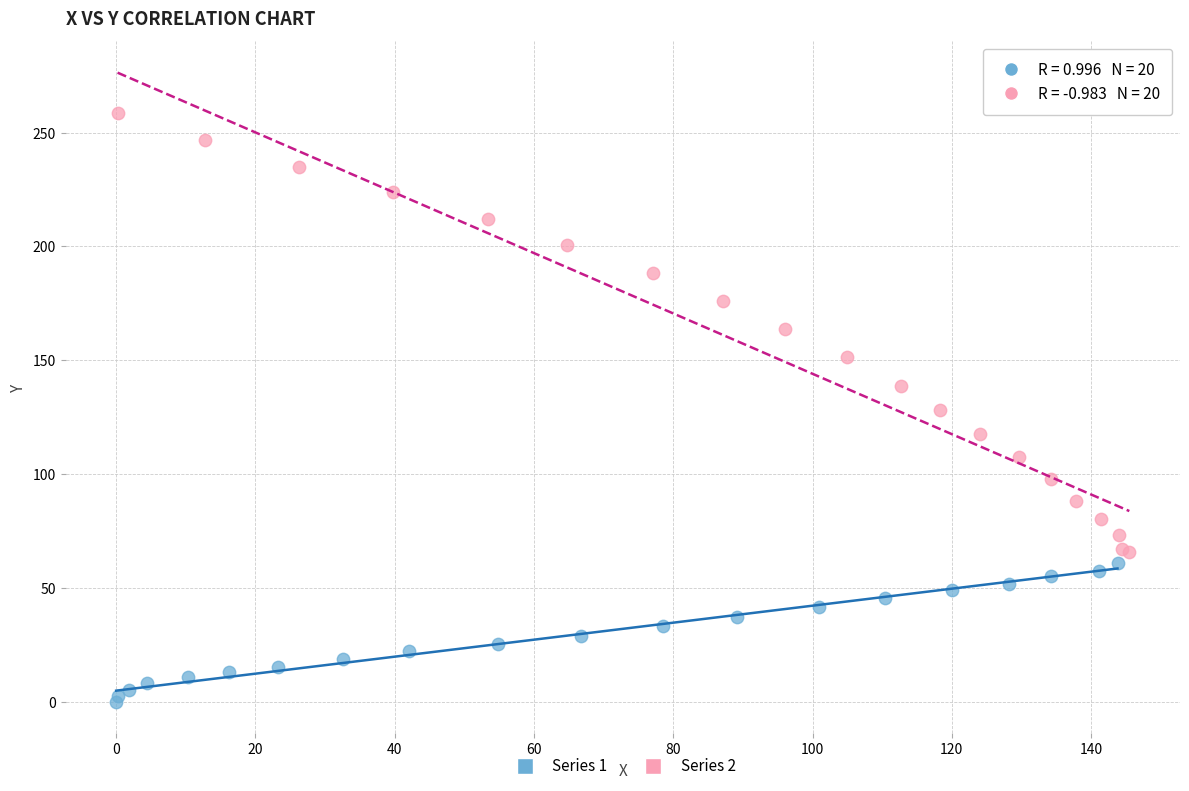

Which series contains the lowest Y value?

Series 1